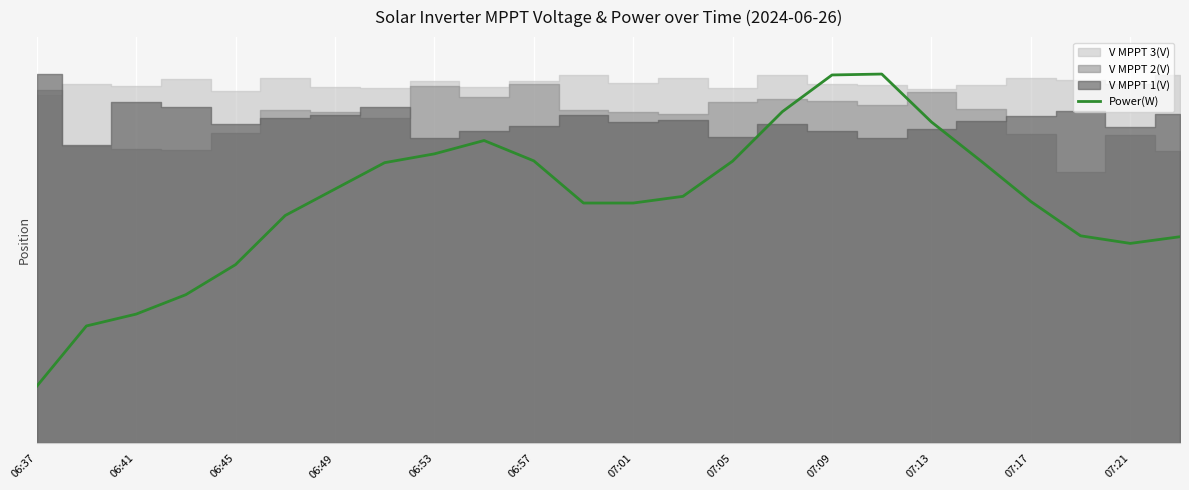

How many values exceed 379?

12